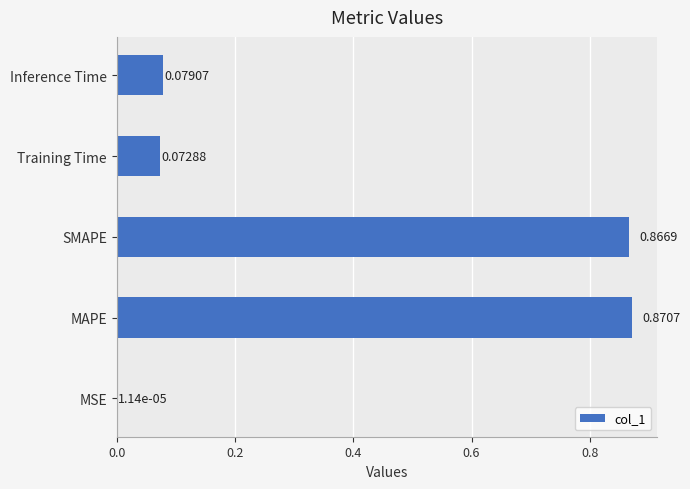

Which label corresponds to the largest value in the chart?

MAPE